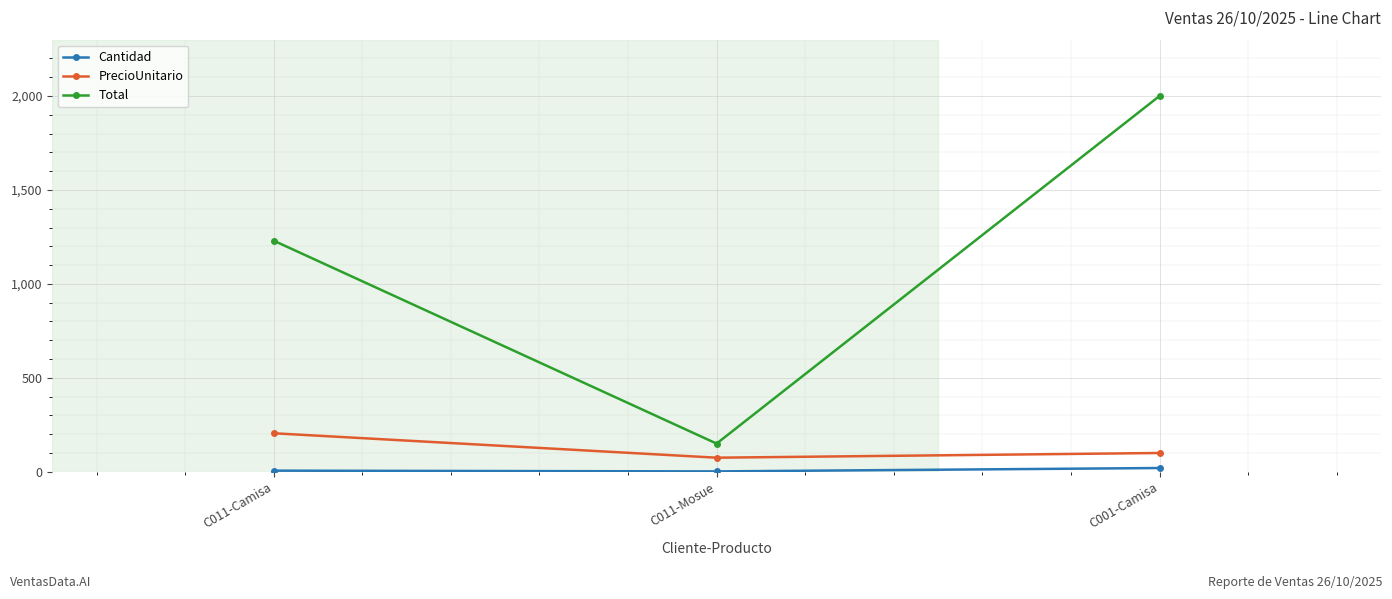

What is the total value across all series at C011-Mosue?

227